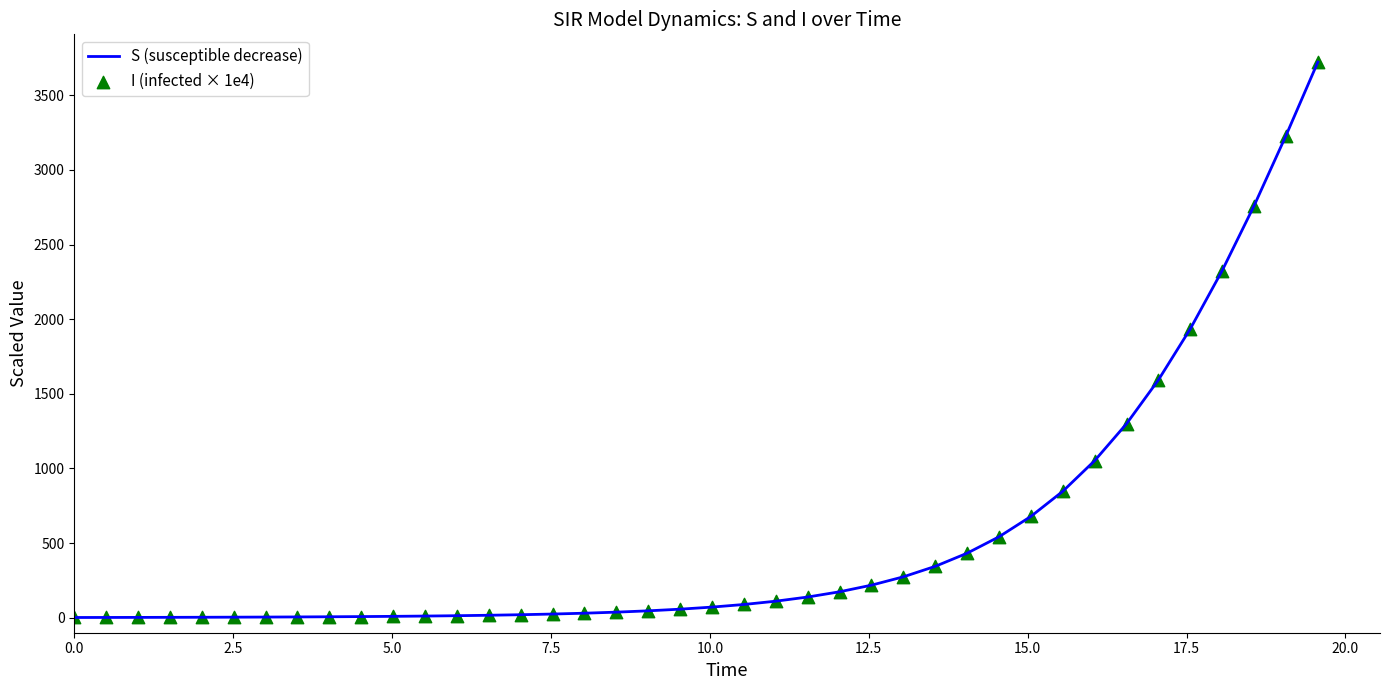

What is the difference between the maximum and minimum values?

3719.9